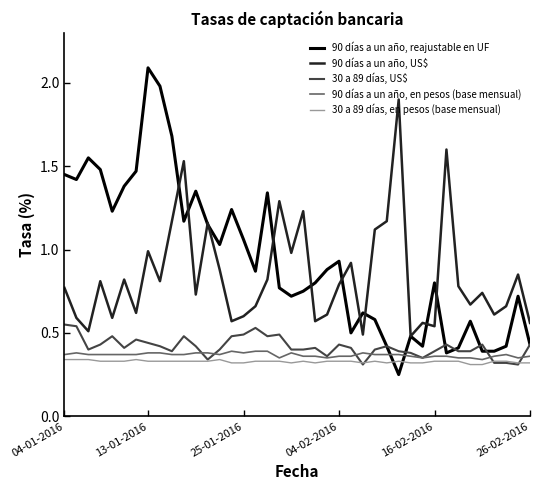

True or false: 90 días a un año, US$ and 90 días a un año, en pesos (base mensual) intersect in this chart.

False